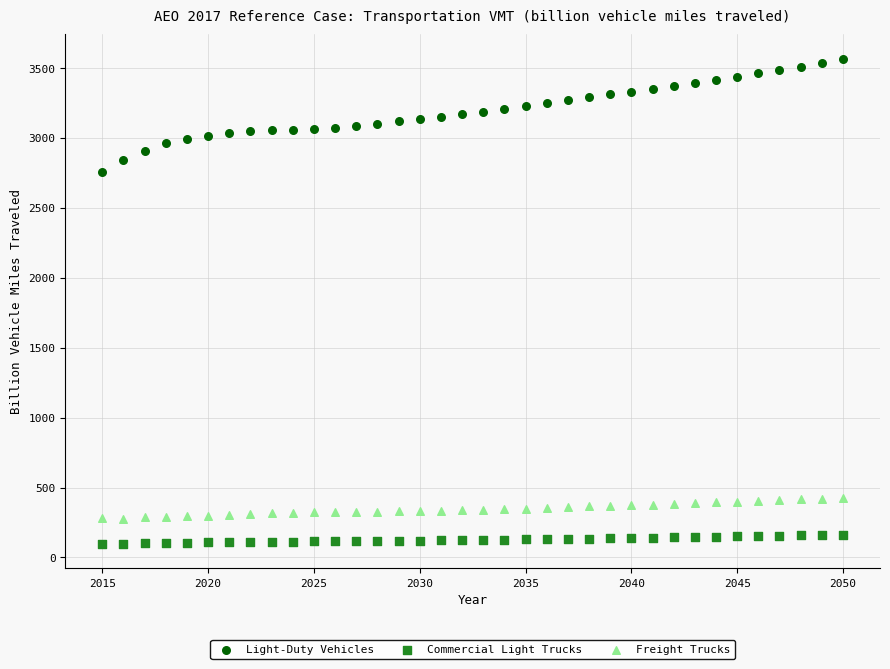

Which series contains the lowest Y value?

Commercial Light Trucks